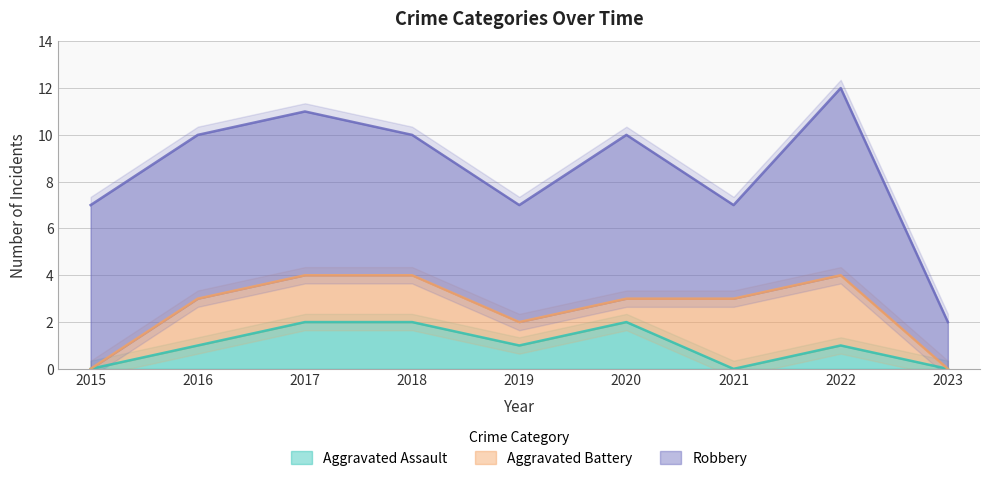

The Aggravated Assault series shows 1 at 2019. True or false?

True